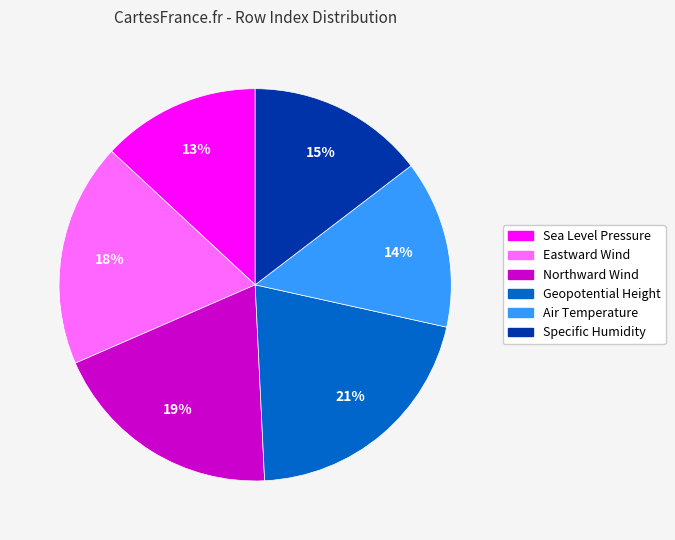

To the nearest percent, what percentage of the pie is Eastward Wind?

18%